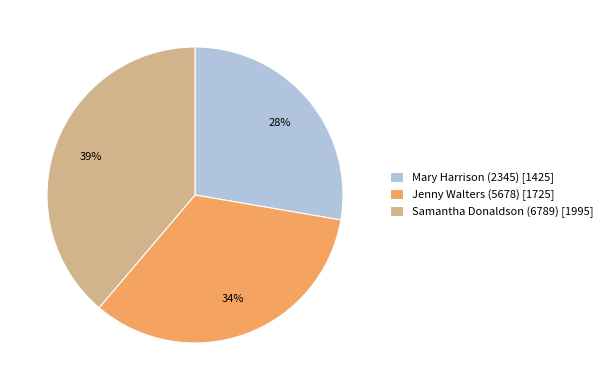

The Jenny Walters (5678) slice represents 34% of the pie. True or false?

True